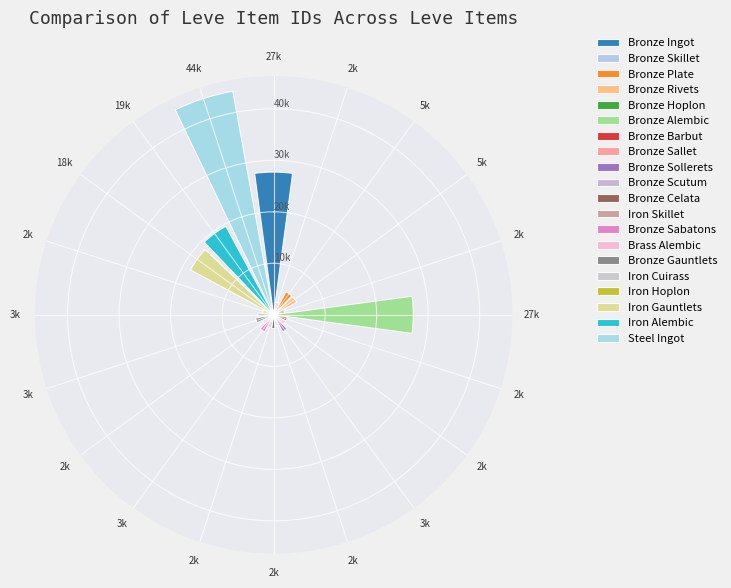

Does the chart contain any negative values?

No